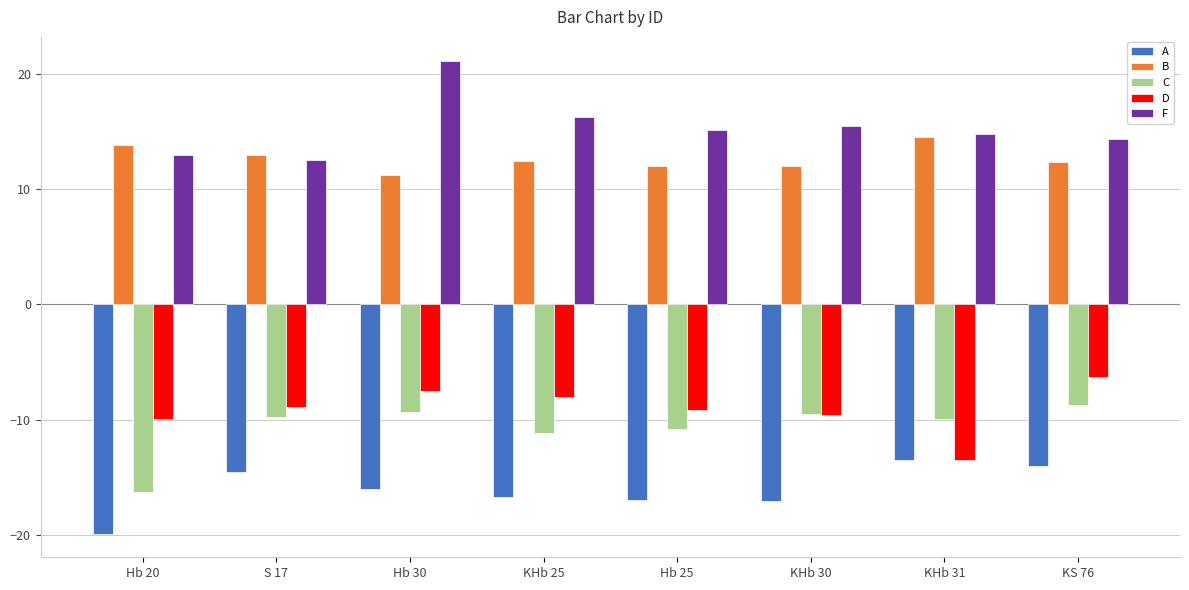

What is the value of the F bar at the 8th from the left?

14.4